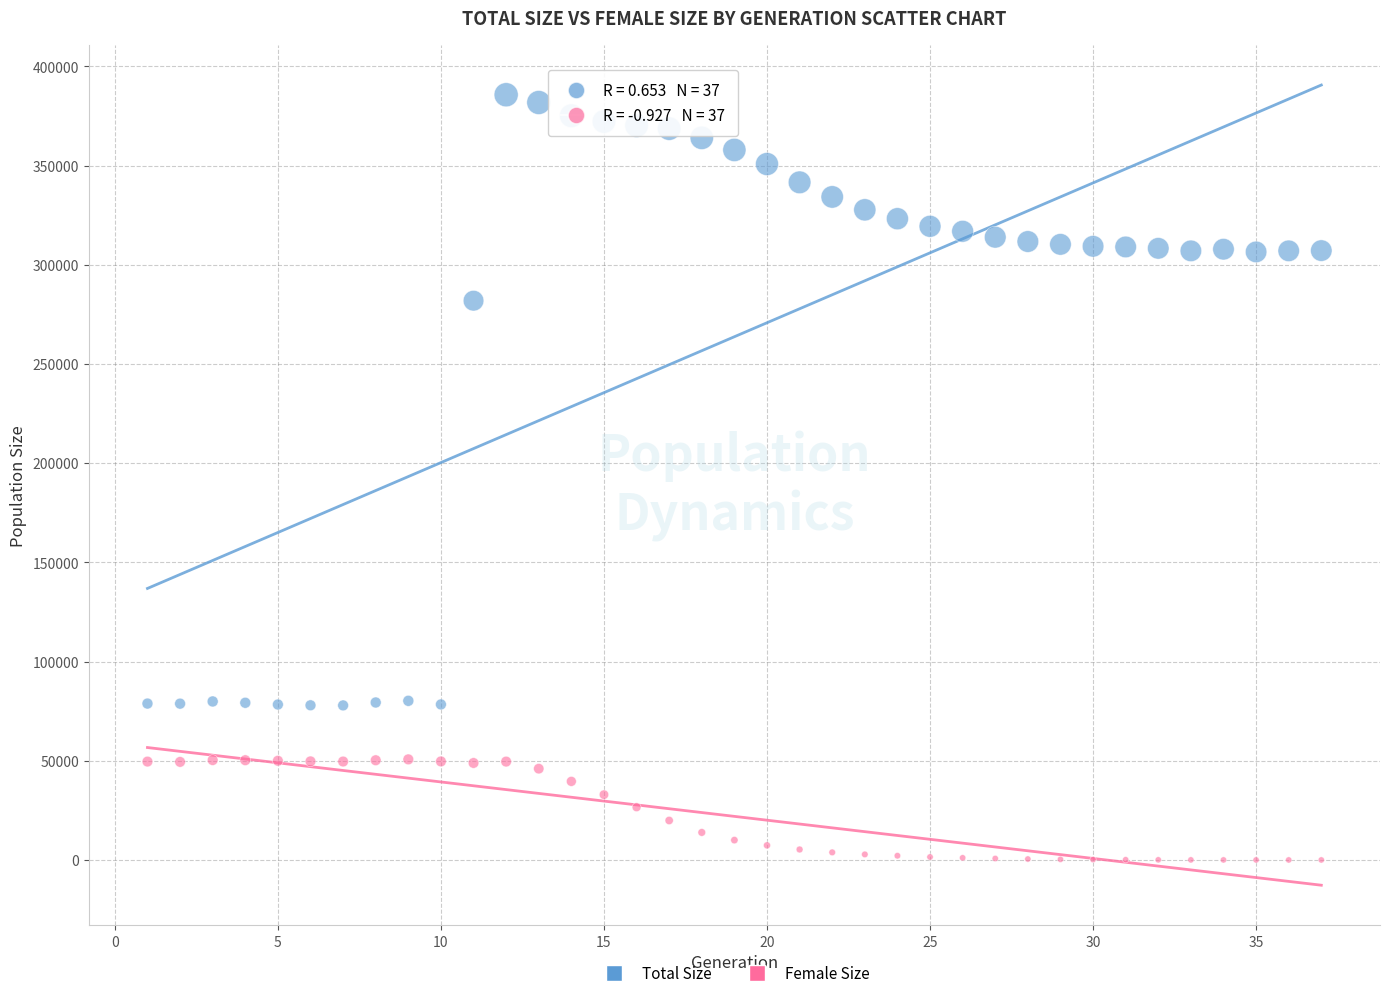

Which series reaches the maximum Y coordinate?

Total Size